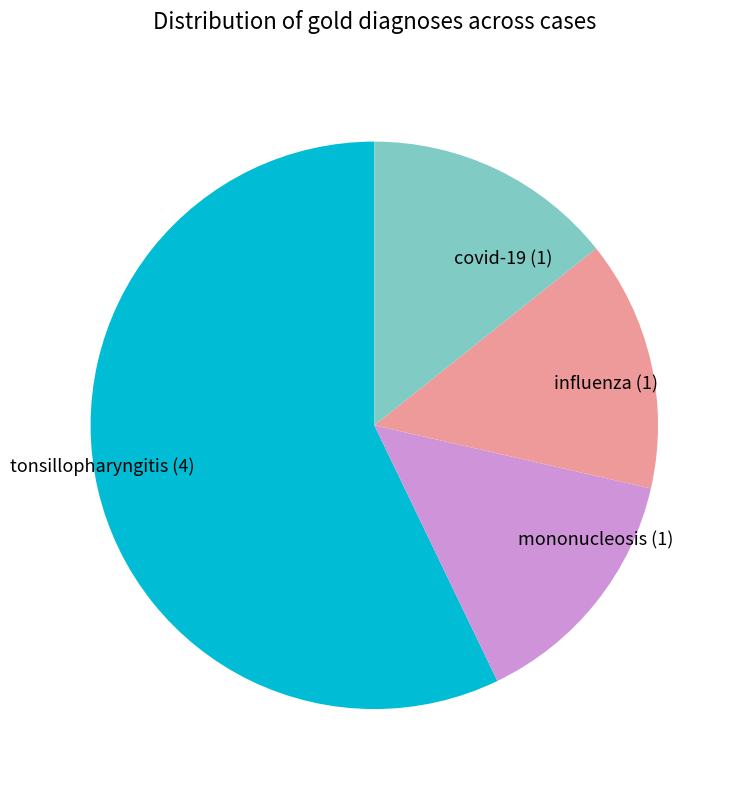

Which slice is the largest?

tonsillopharyngitis